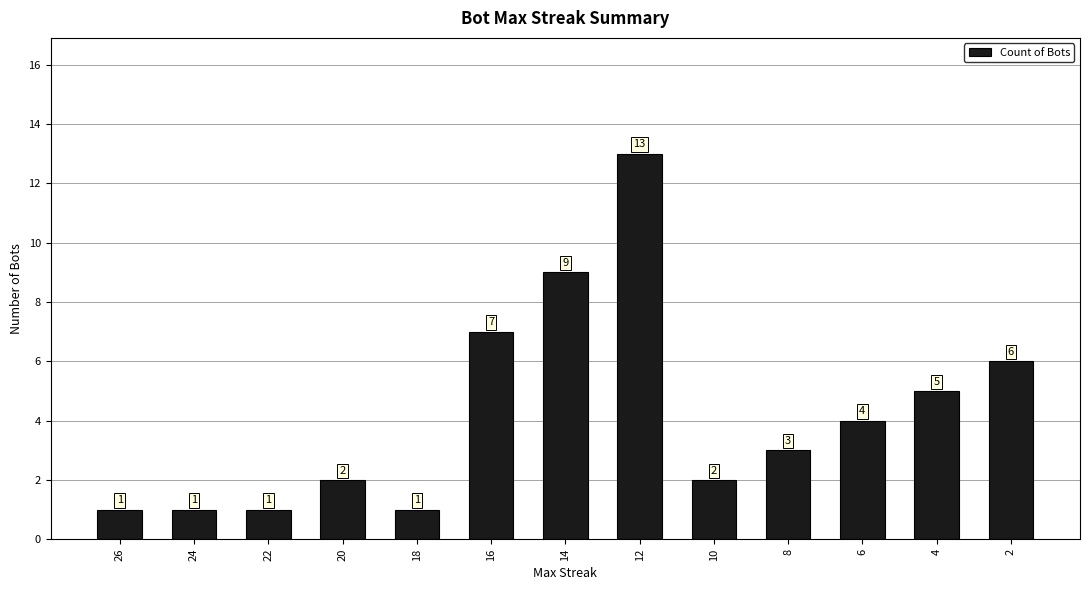

Count the number of data series in this chart.

1